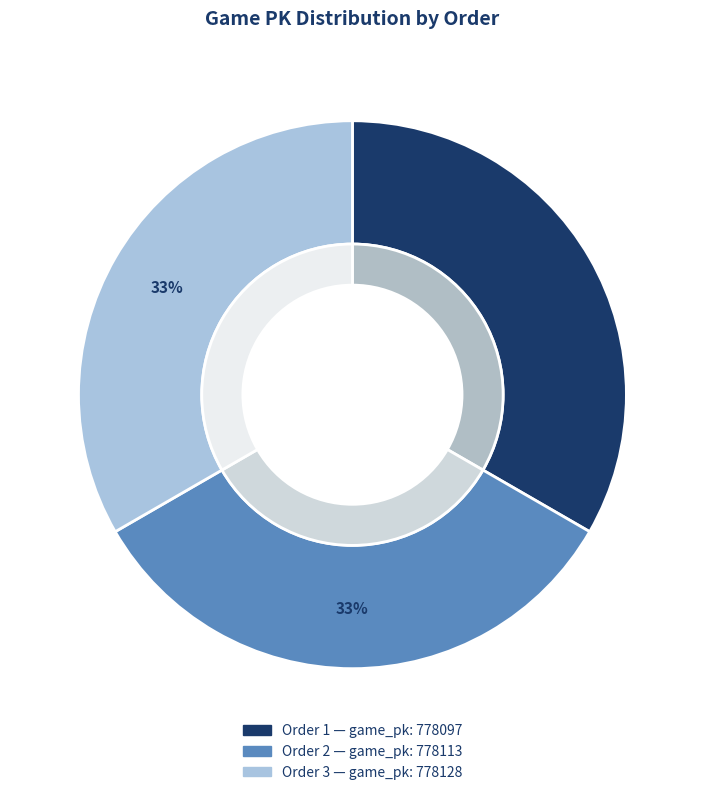

Count the number of slices in the pie.

3